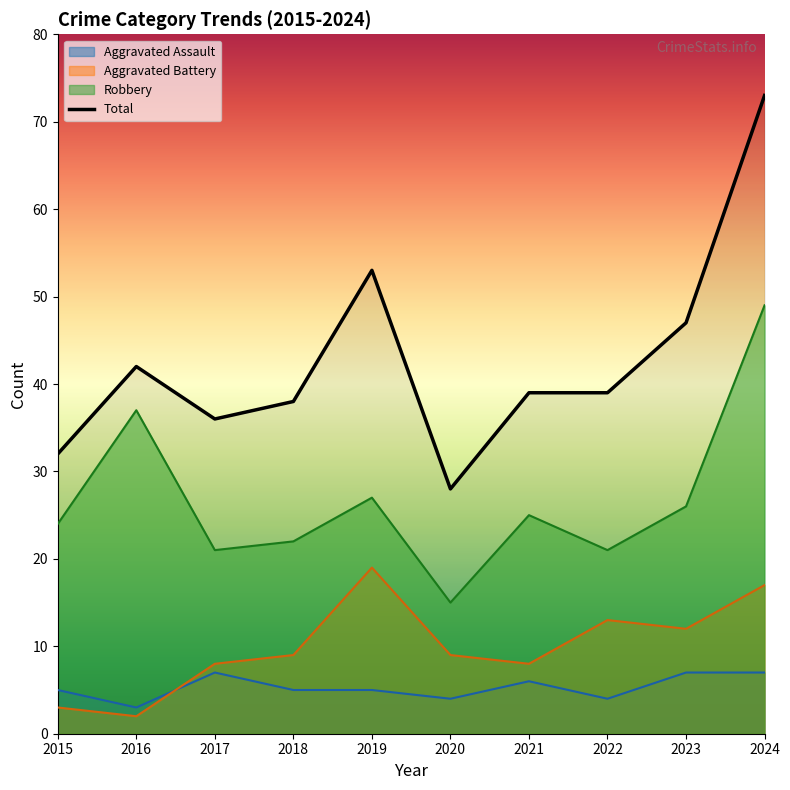

What is the minimum value shown in the chart?

2